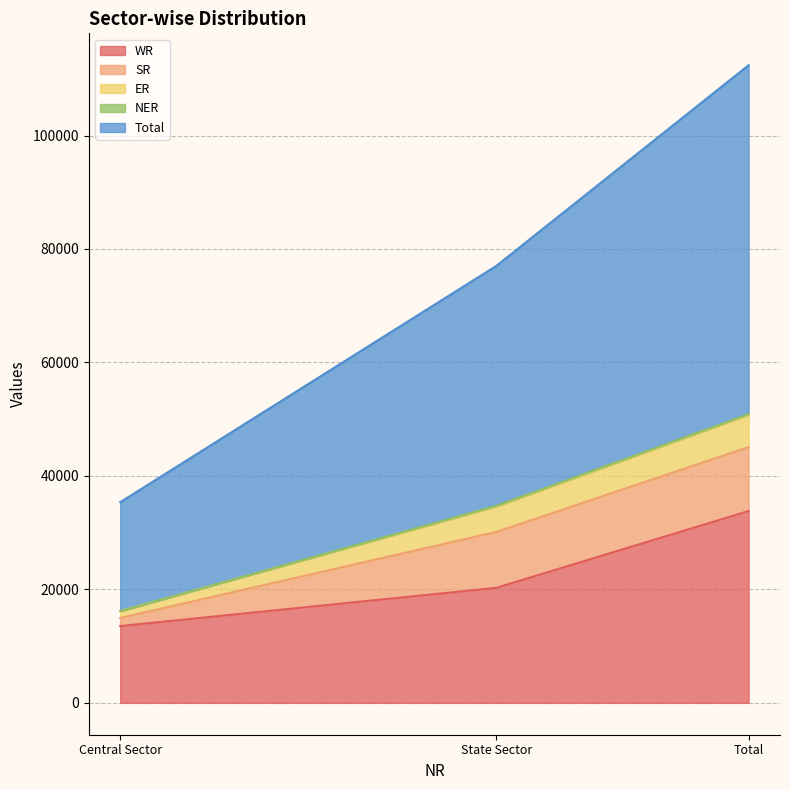

Which category has the highest value in the NER series?

State Sector